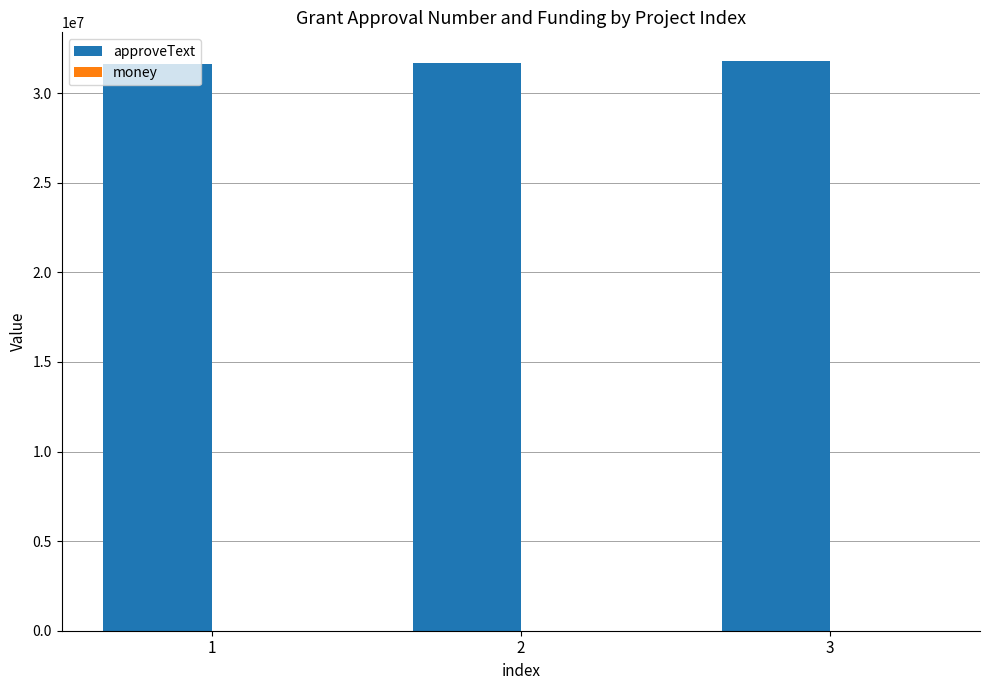

True or false: money has a value of 14 at 2.

False